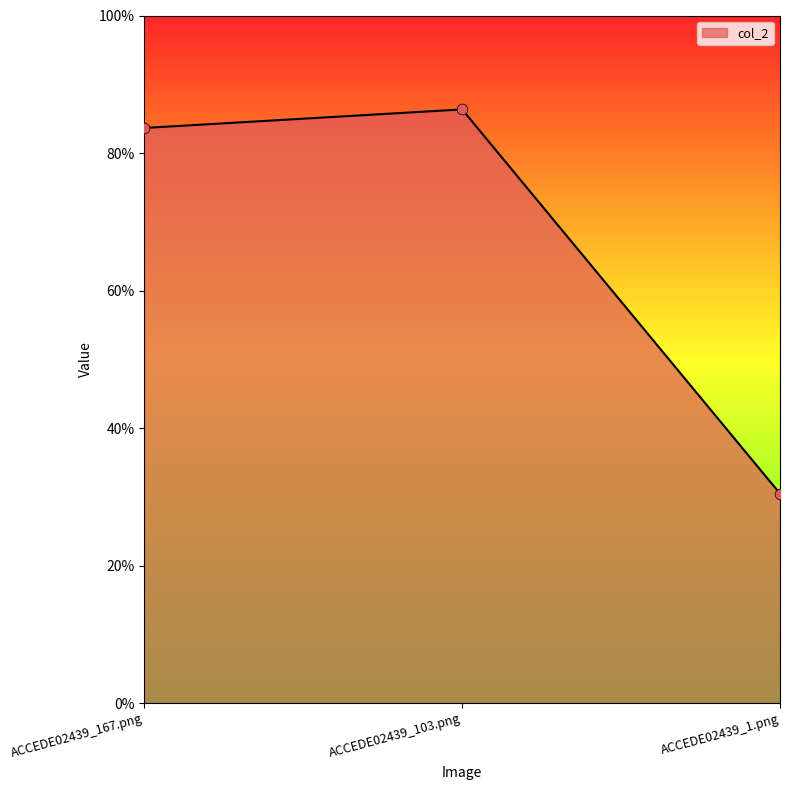

What is the change in value from ACCEDE02439_103.png to ACCEDE02439_1.png?

-0.6